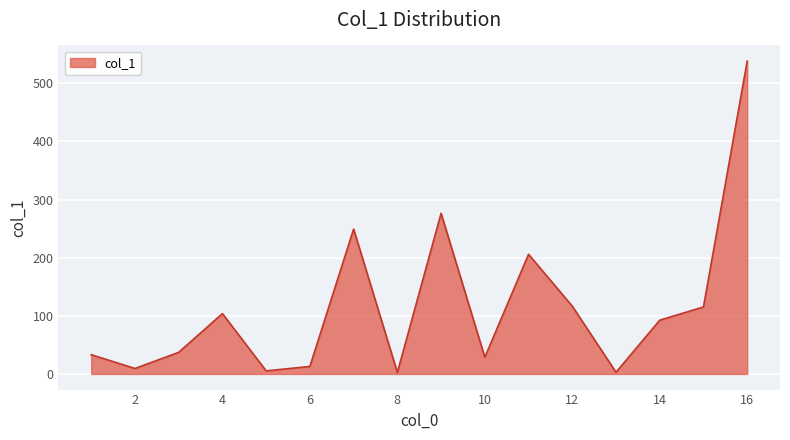

Does the chart display data point markers on the line(s)?

No